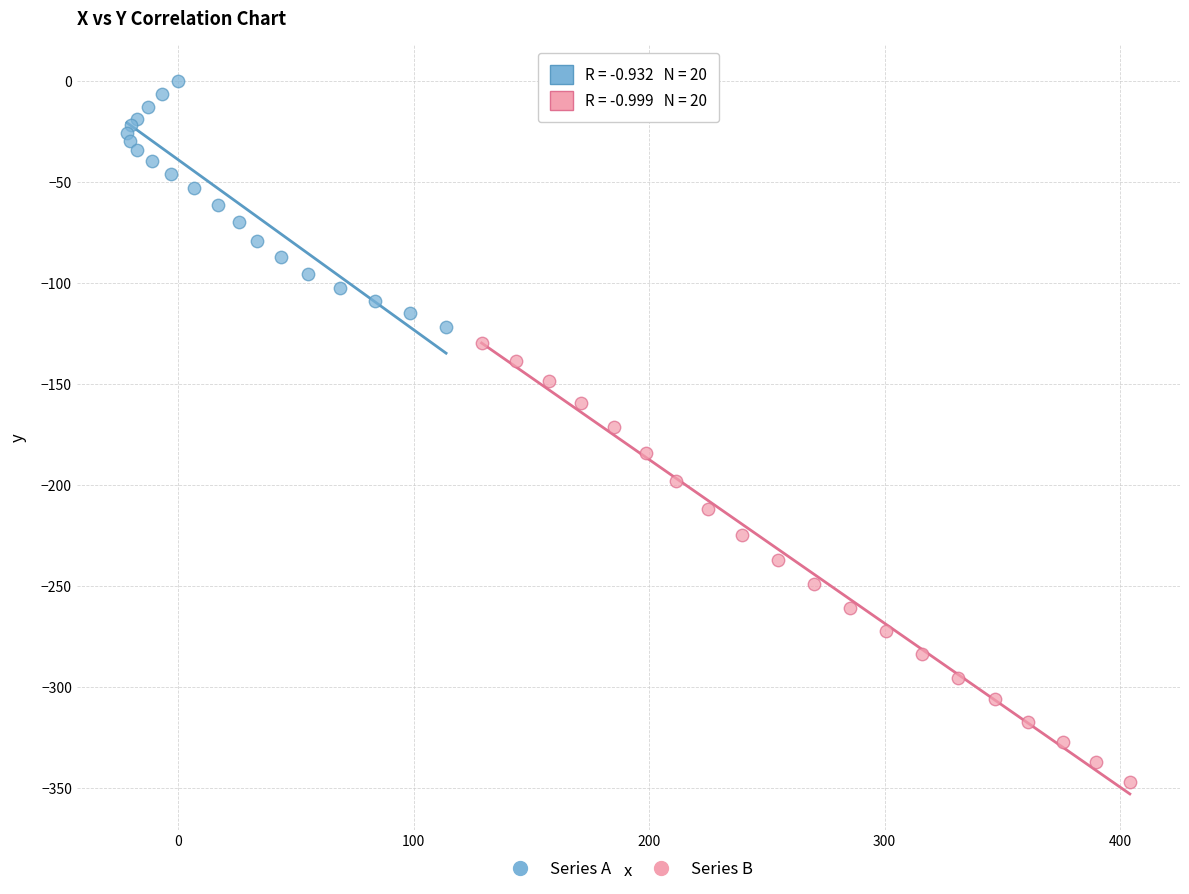

What are all the series names shown in the legend?

Series A, Series B